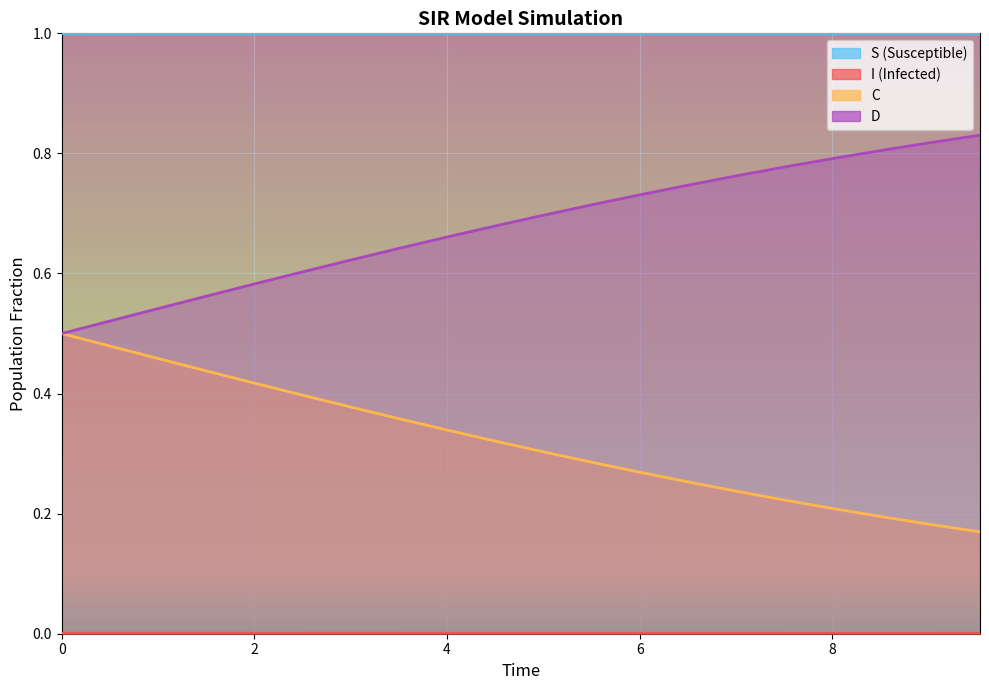

What is the maximum value for C?

0.5